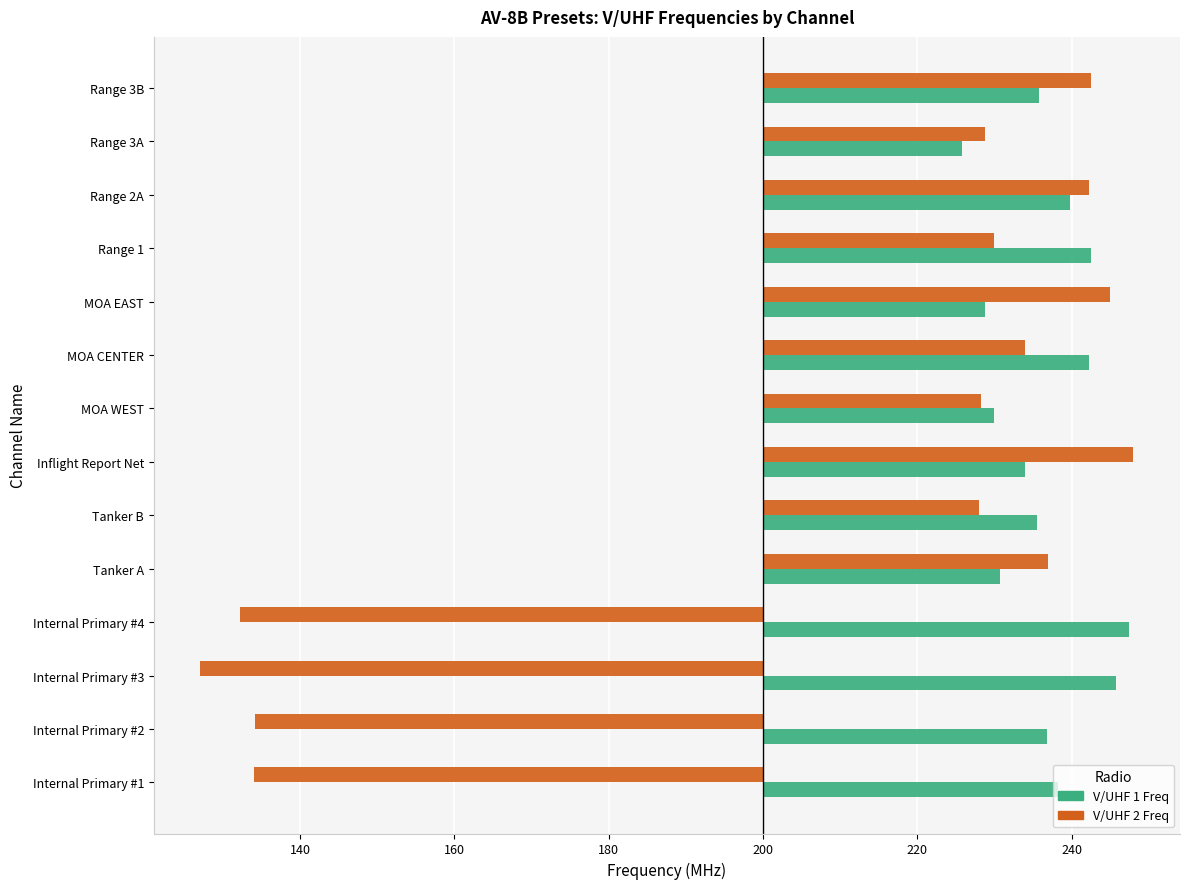

What are all the series names shown in the legend?

V/UHF 1 Freq, V/UHF 2 Freq